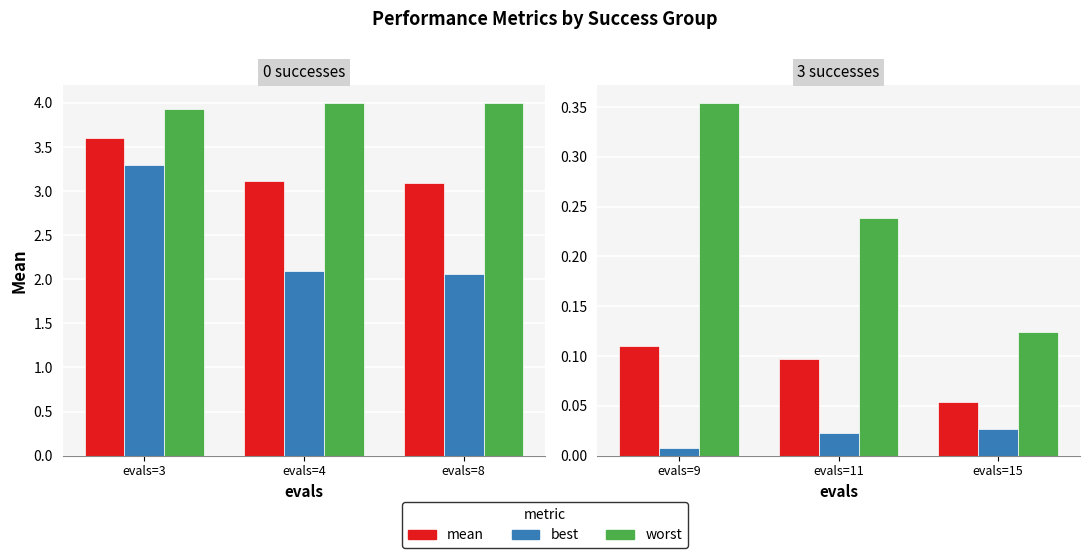

Is the value of mean at evals=9 greater than the value of best at evals=11?

Yes